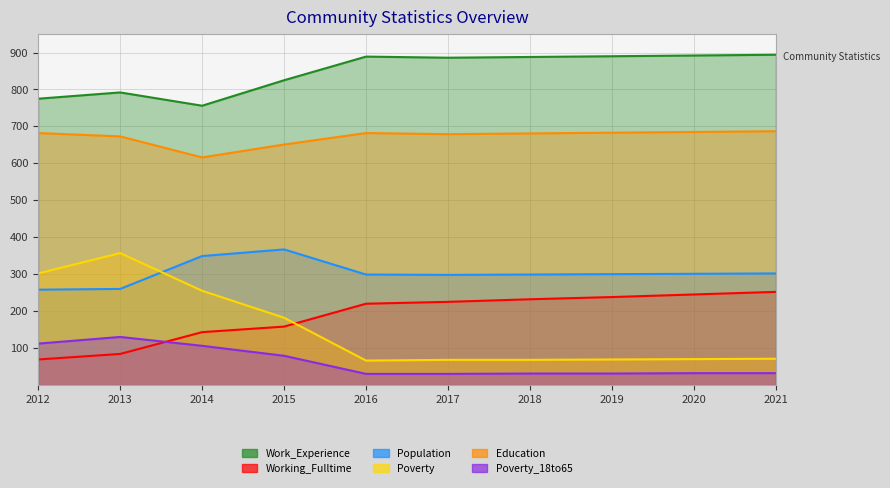

What is the highest value of the Poverty_18to65 series?

130